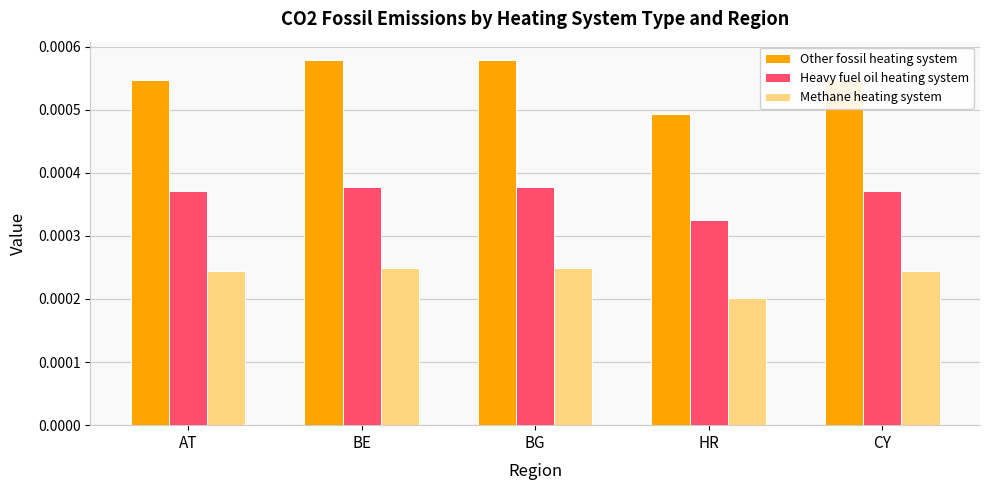

Which series has the largest total across all categories?

Other fossil heating system